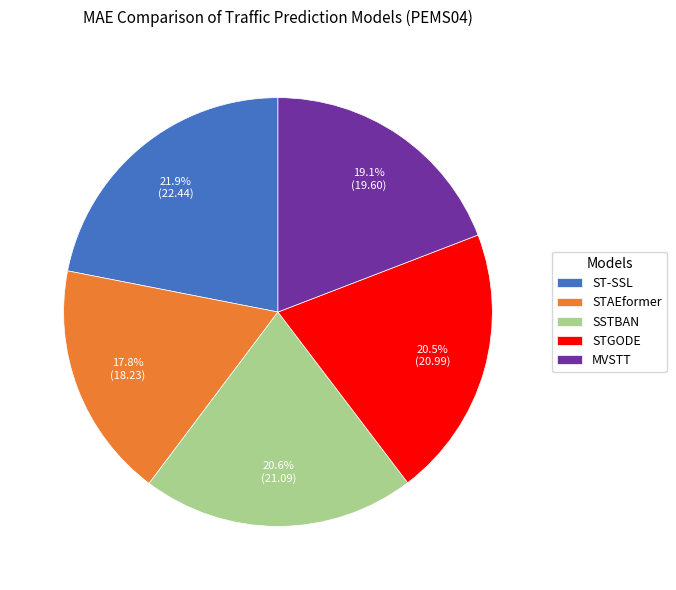

Is it true that STGODE is 27% of the pie?

False